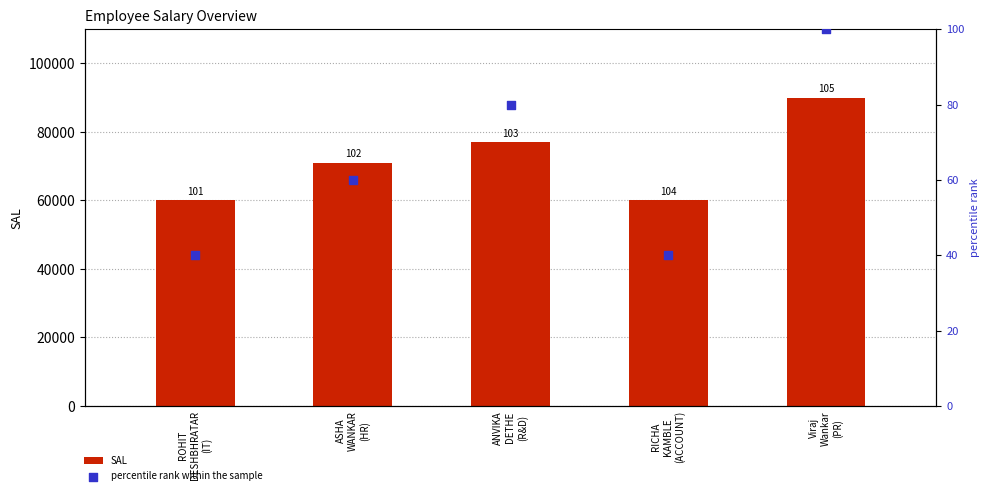

At how many categories does at least one series exceed 23071?

5